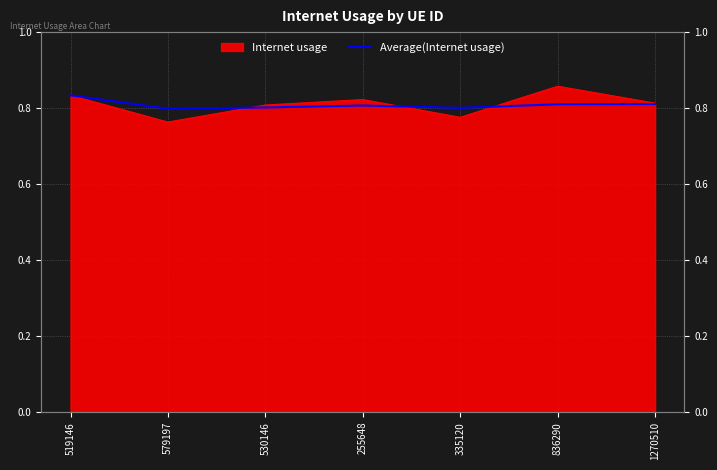

Does the chart have visible grid lines?

Yes